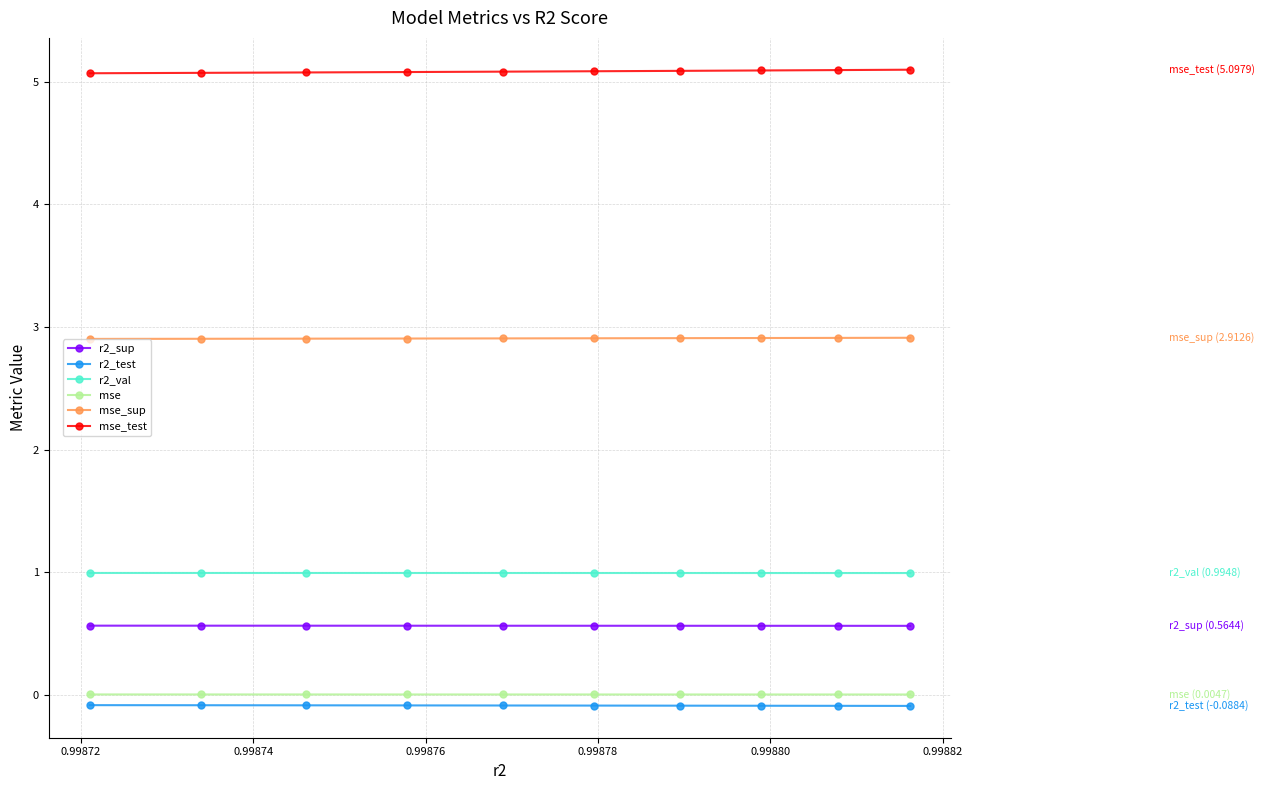

True or false: mse_sup and r2_val intersect in this chart.

False